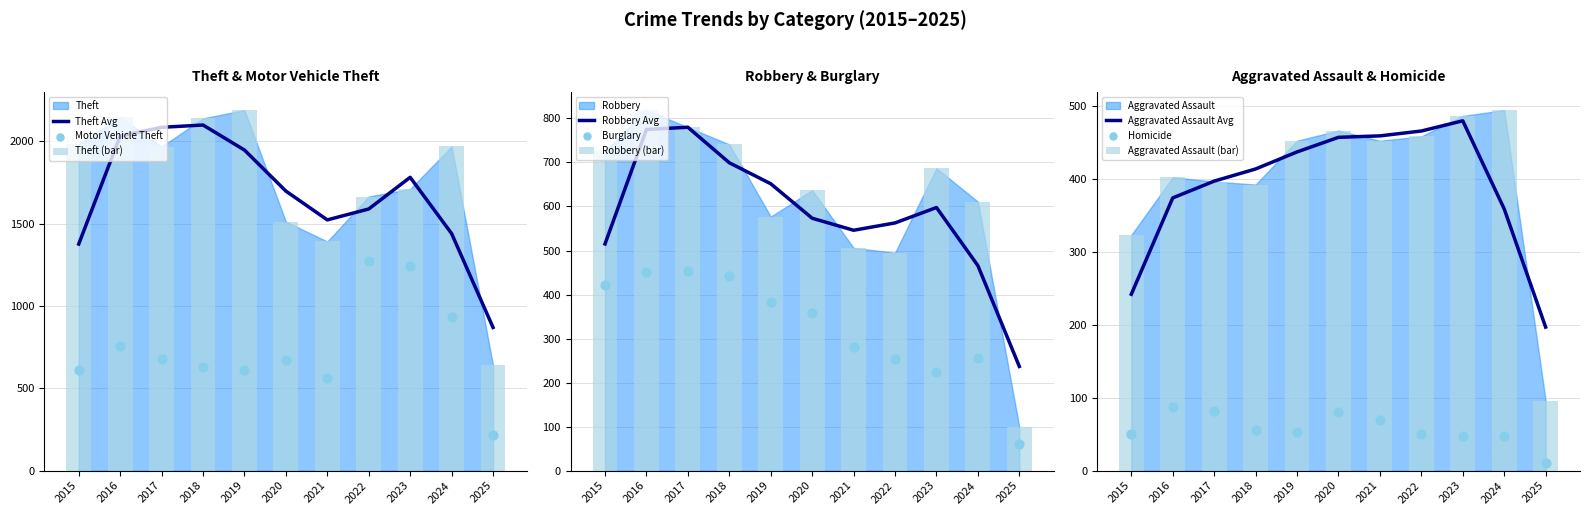

Which series has the largest Y range (max minus min)?

Theft